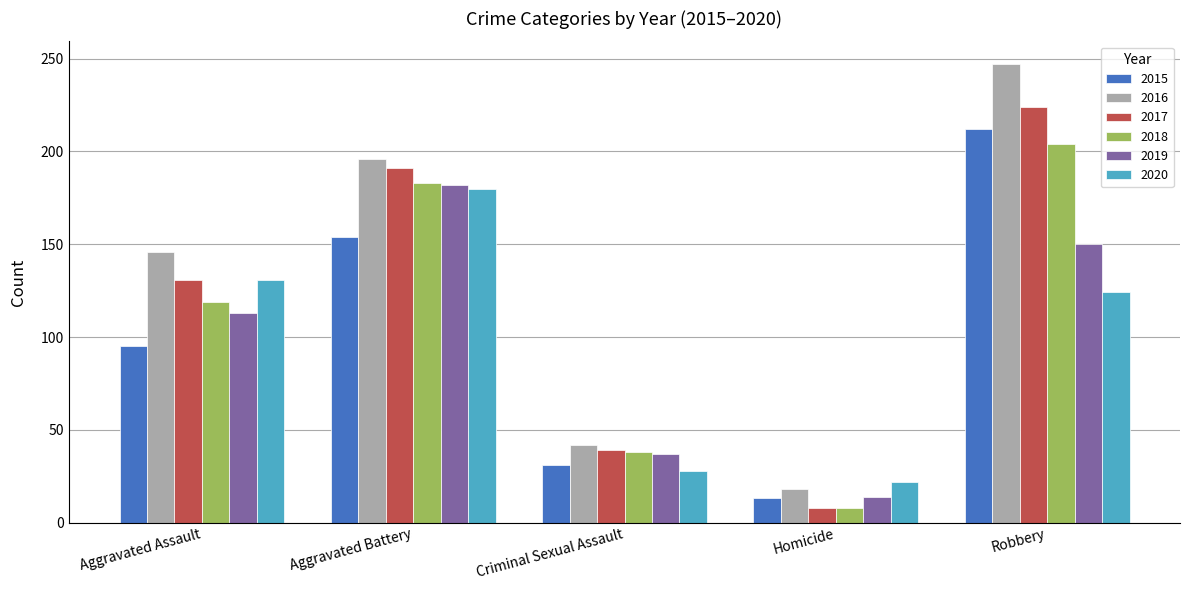

Reading left to right, transcribe all the data shown in this chart.

2015: 95	154	31	13	212
2016: 146	196	42	18	247
2017: 131	191	39	8	224
2018: 119	183	38	8	204
2019: 113	182	37	14	150
2020: 131	180	28	22	124